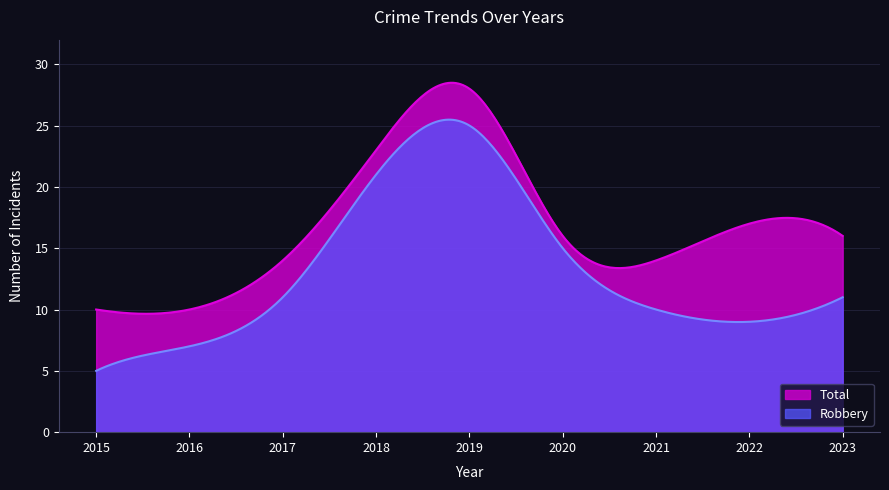

Which series has the largest range (max minus min)?

Robbery